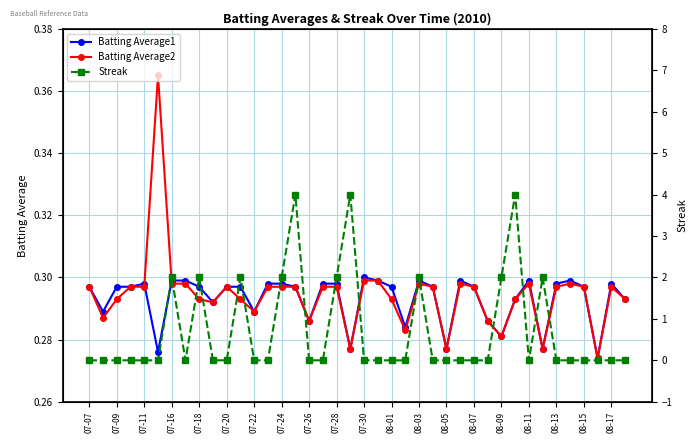

Is it true that Batting Average1 equals 0.2 at 08-07?

False